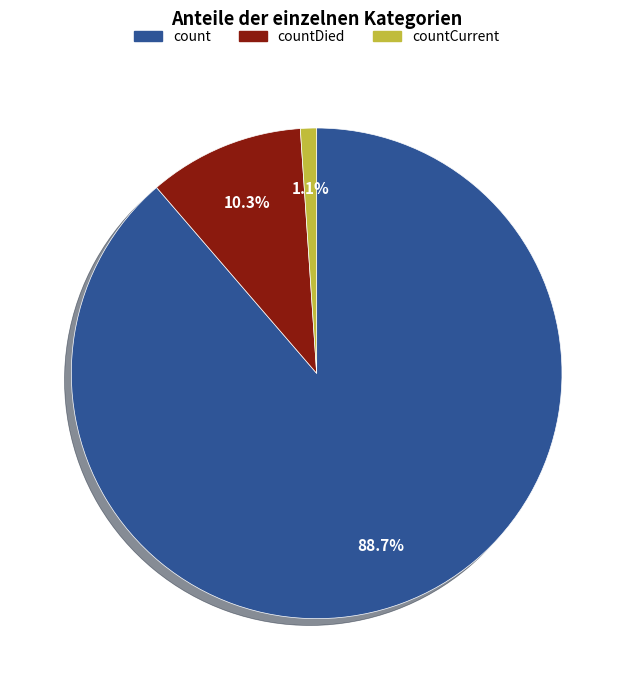

How many segments does this pie chart have?

3